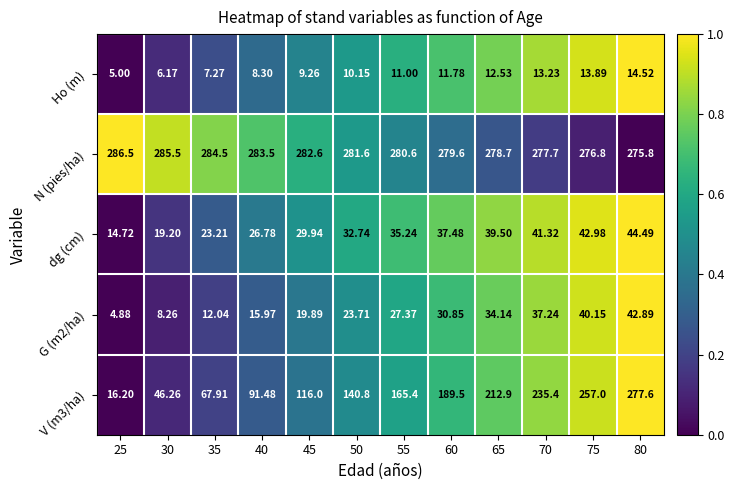

At which category is the sum across all series the highest?

80